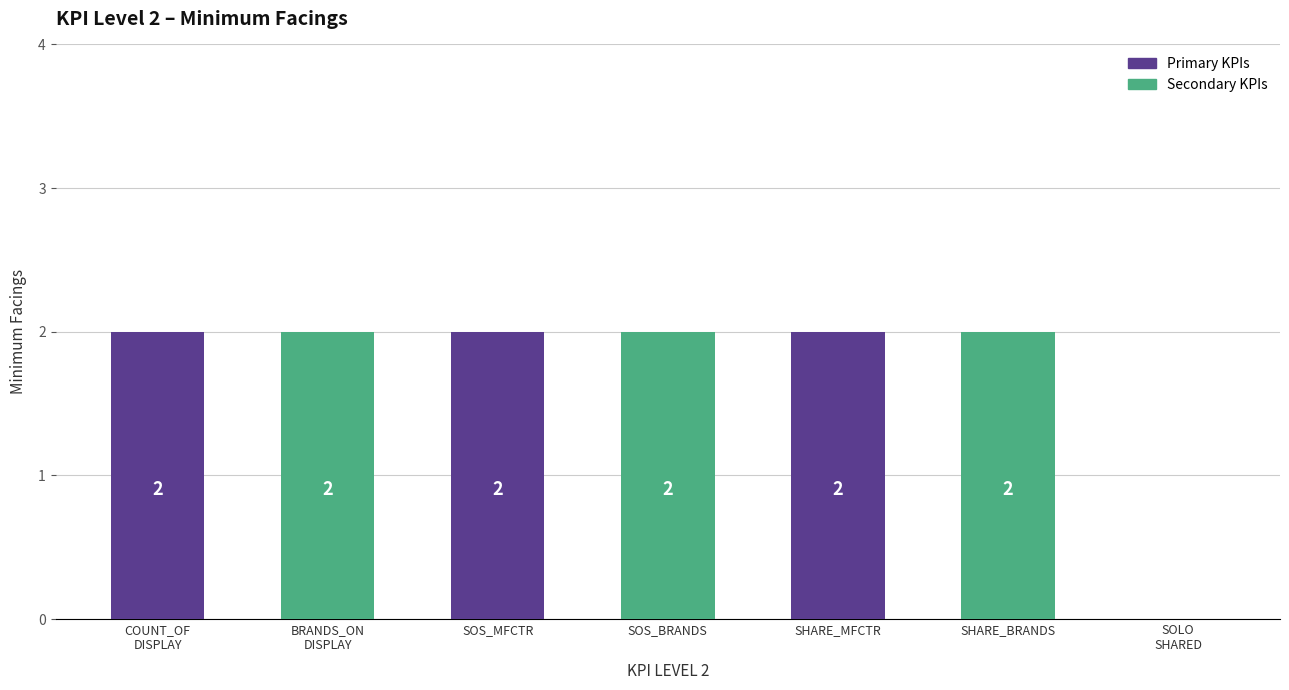

What is the sum of all values?

12